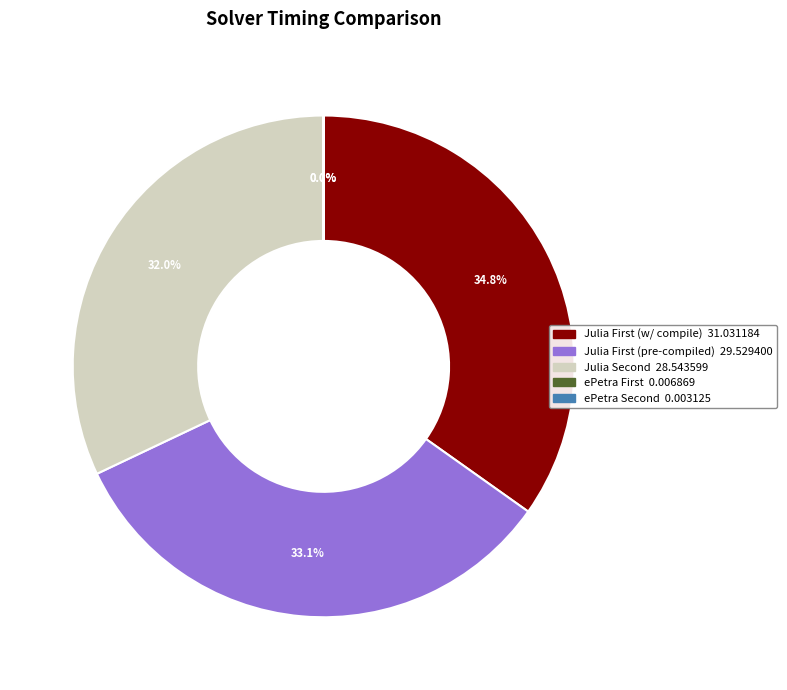

To the nearest percent, what is the average slice percentage?

20%